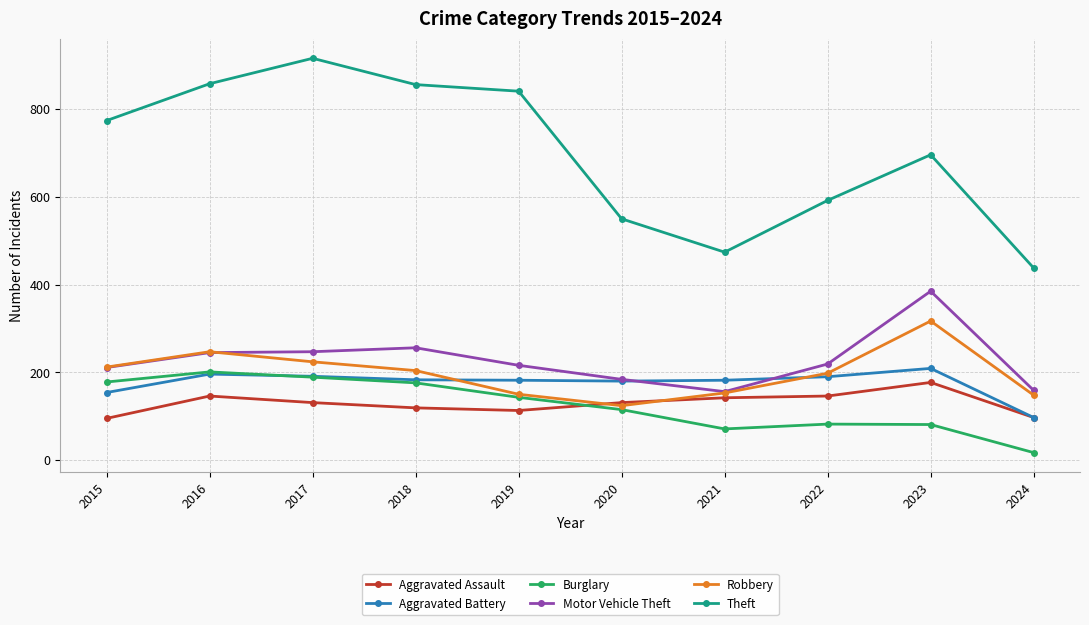

Which series has the largest range (max minus min)?

Theft